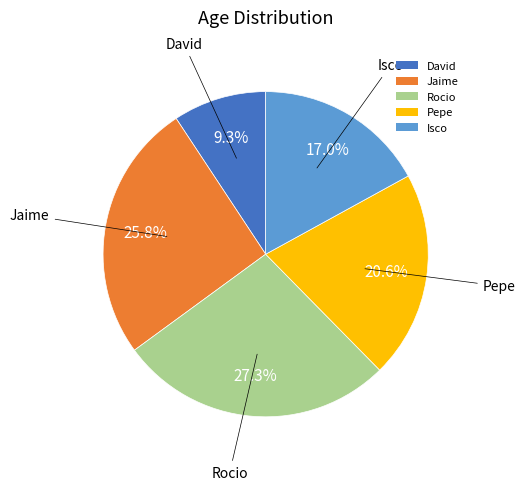

Does any single category account for the majority?

No